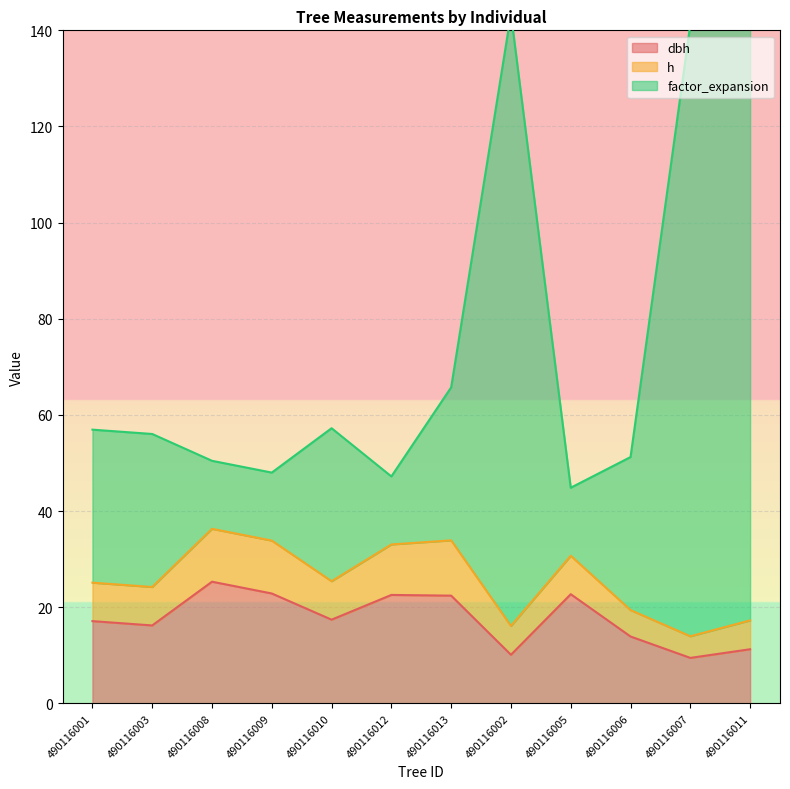

At which category is the sum across all series the highest?

490116011